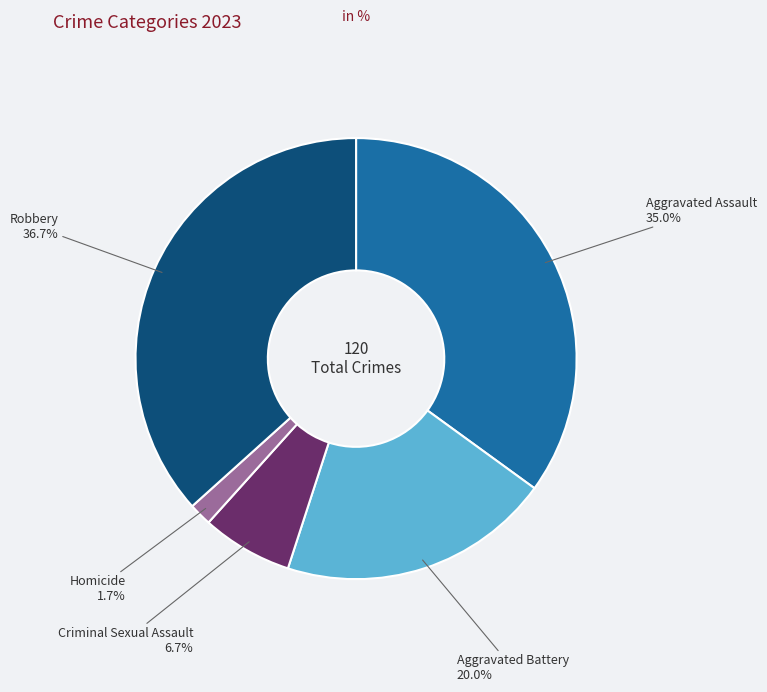

Approximately how many times larger is the value at Aggravated Assault compared to Criminal Sexual Assault?

5.2